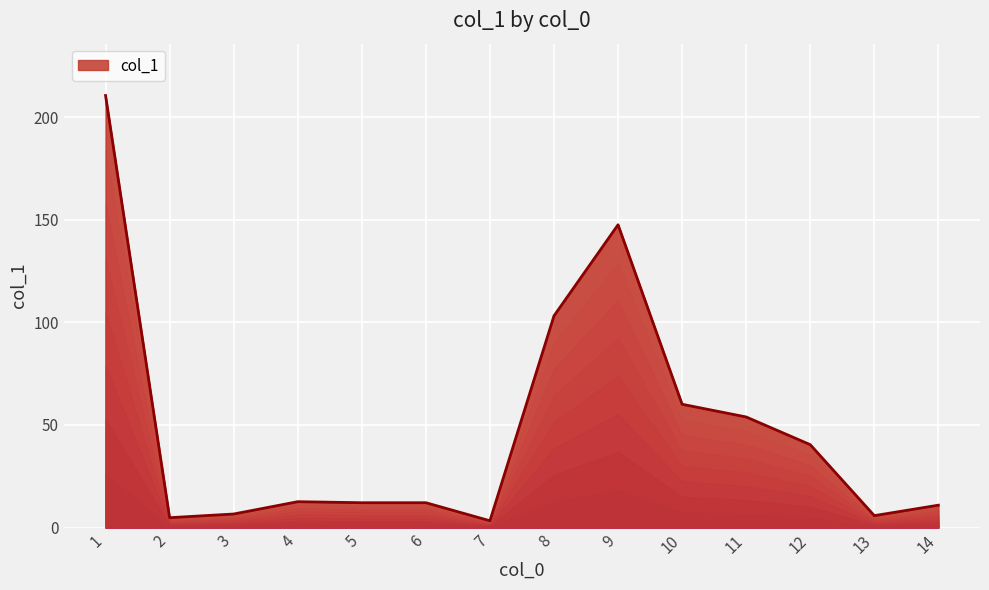

What is the change in value from 11 to 10?

+6.2